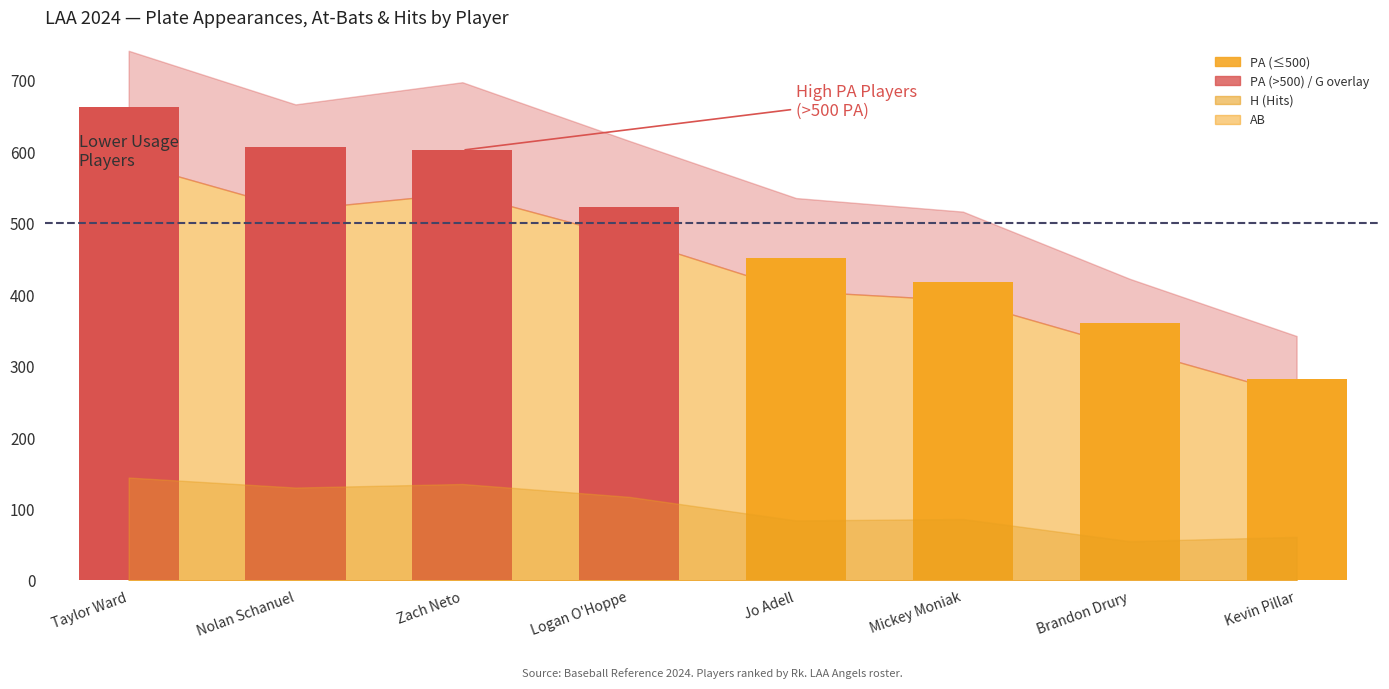

What is the label of the 8th bar from the left?

Kevin Pillar